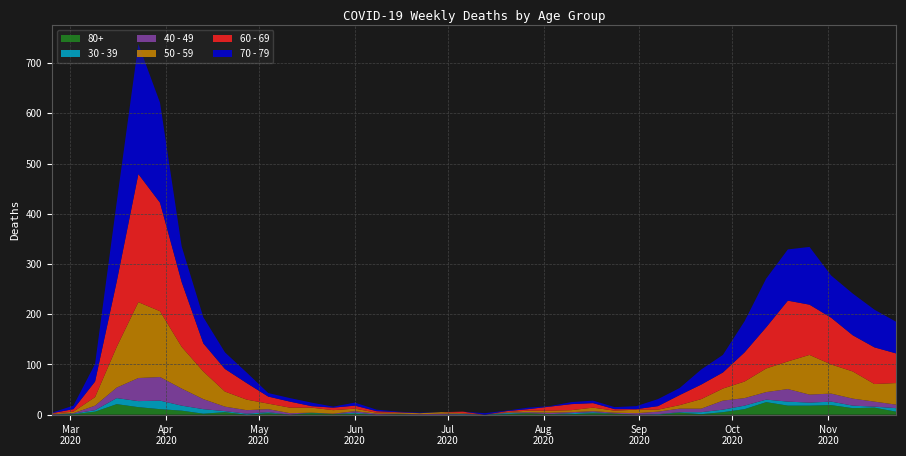

Reading left to right, transcribe all the data shown in this chart.

80+: 0	1	6	21	15	11	8	2	5	0	3	0	3	1	2	0	1	0	0	0	0	1	3	1	1	3	2	0	0	4	1	5	11	25	18	18	19	13	14	6
30 - 39: 0	1	3	12	12	17	10	9	2	2	2	0	1	0	2	0	0	0	0	1	0	2	0	0	2	2	0	0	1	1	4	5	7	5	8	6	7	5	2	7
40 - 49: 1	1	9	21	46	47	34	20	9	7	6	3	0	1	3	2	1	1	2	1	0	1	2	3	2	2	2	3	5	7	7	18	15	15	25	16	16	14	10	7
50 - 59: 1	3	17	81	151	131	83	55	30	21	11	11	10	7	5	2	2	2	3	1	0	1	3	4	4	7	4	7	4	7	19	24	33	47	55	79	58	54	35	43
60 - 69: 1	5	31	130	255	216	129	56	45	33	14	12	3	5	6	3	1	0	0	3	0	2	3	8	12	9	3	1	7	20	29	32	58	82	121	100	93	72	73	59
70 - 79: 1	7	35	158	259	199	71	52	33	21	7	7	7	2	6	3	1	1	0	0	3	1	3	1	4	5	4	6	14	14	30	35	62	97	102	115	84	83	75	63